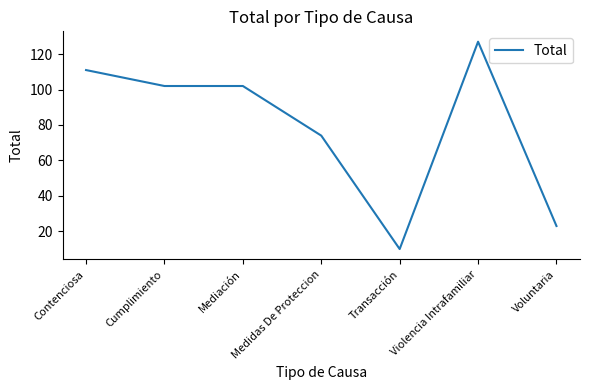

At which label is the value closest to 68?

Medidas De Proteccion